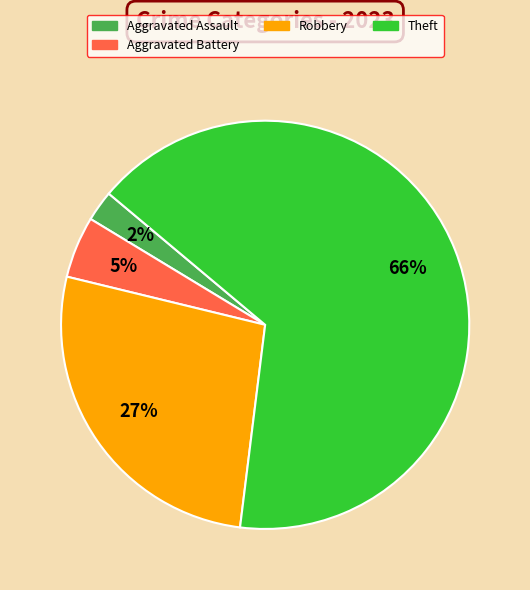

Is there any slice that represents more than half of the pie?

Yes